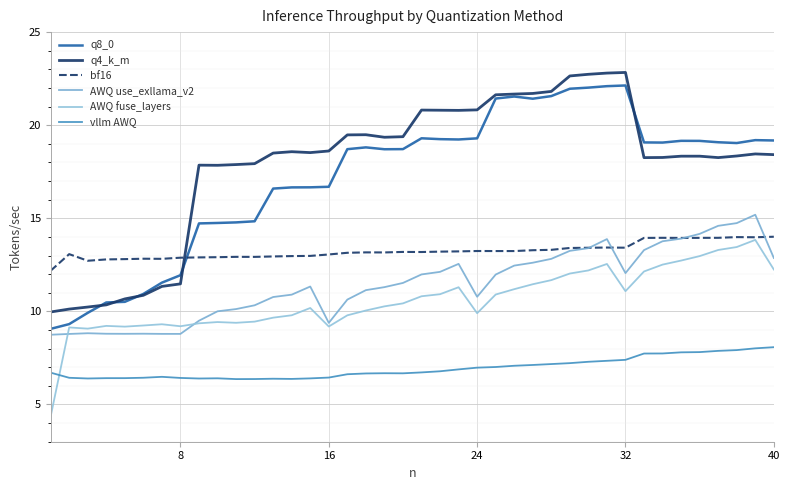

What is the value of the bf16 point at the 3rd from the left?

12.7